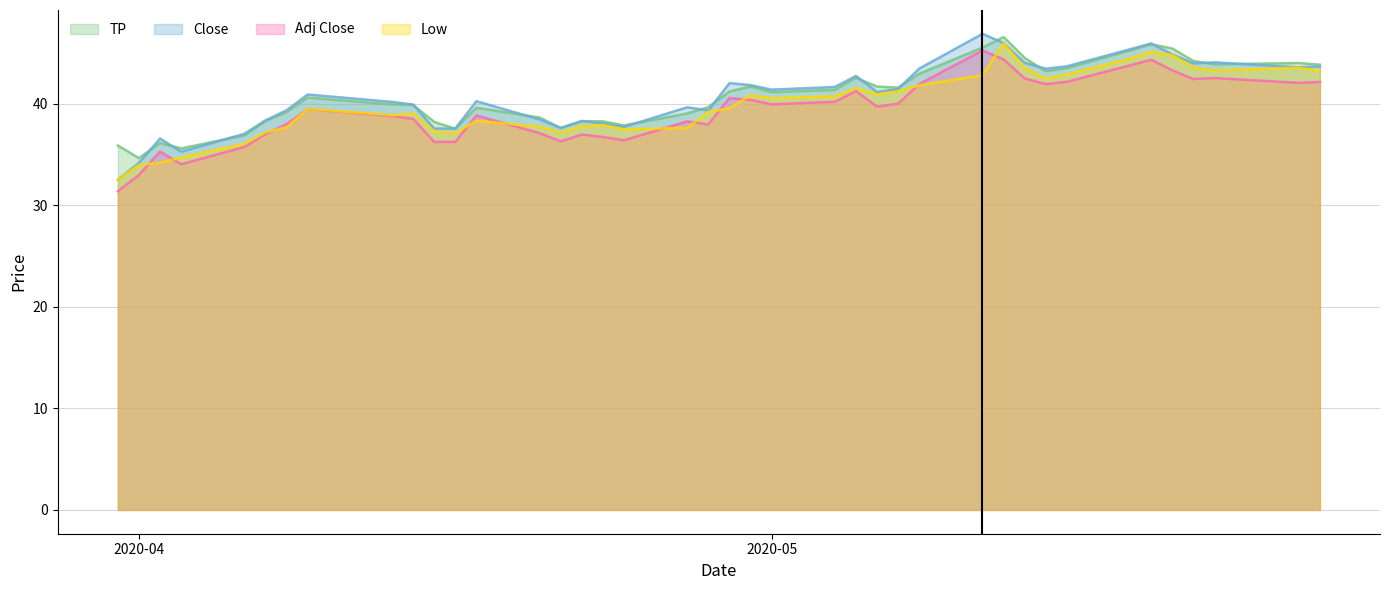

Which series has the largest range (max minus min)?

Close